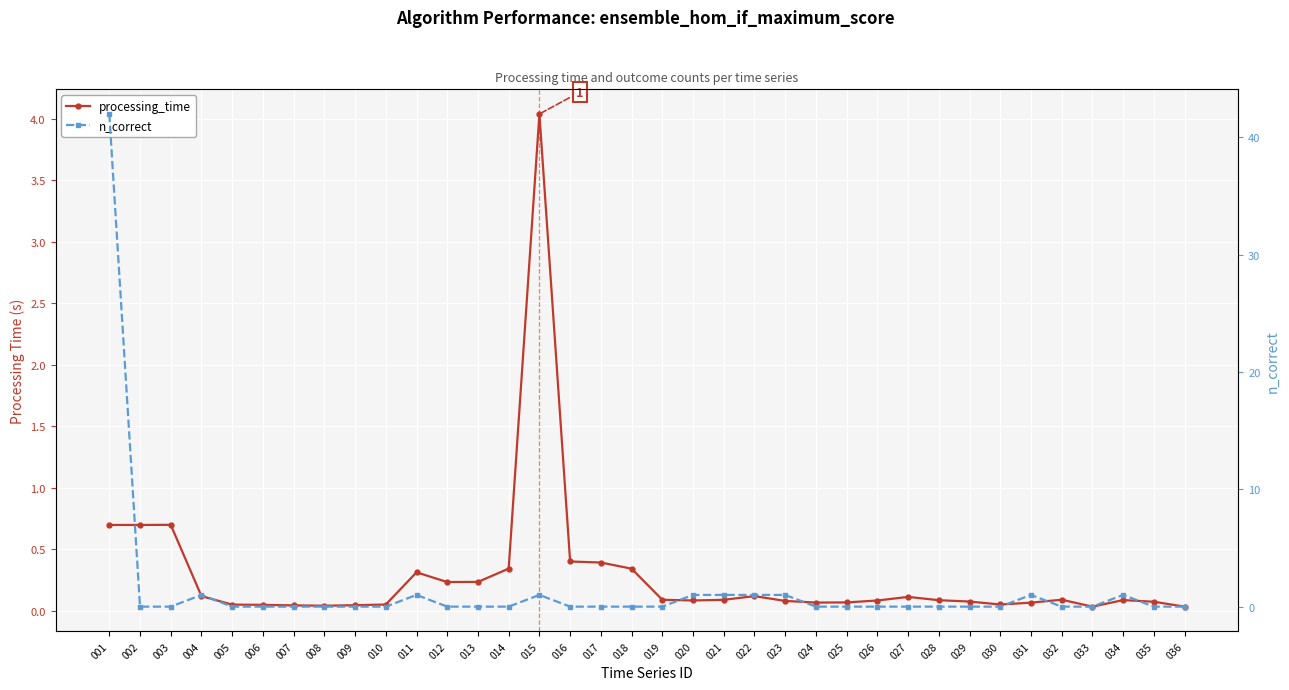

What is the difference between the second highest and second lowest values in the n_correct series?

1.0